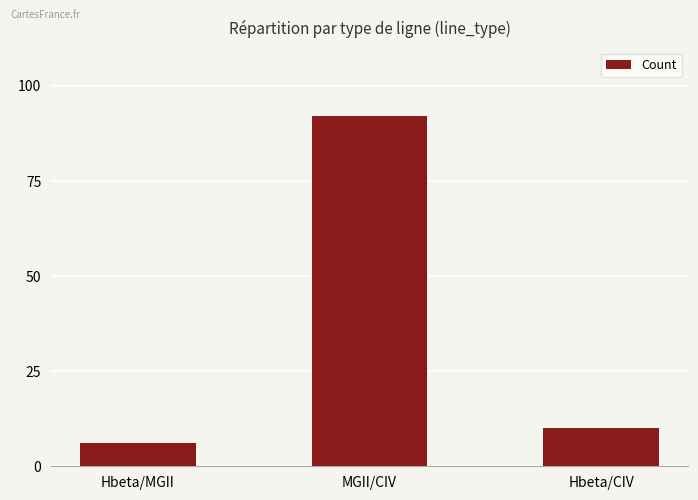

What is the change in value from Hbeta/MGII to MGII/CIV?

+86